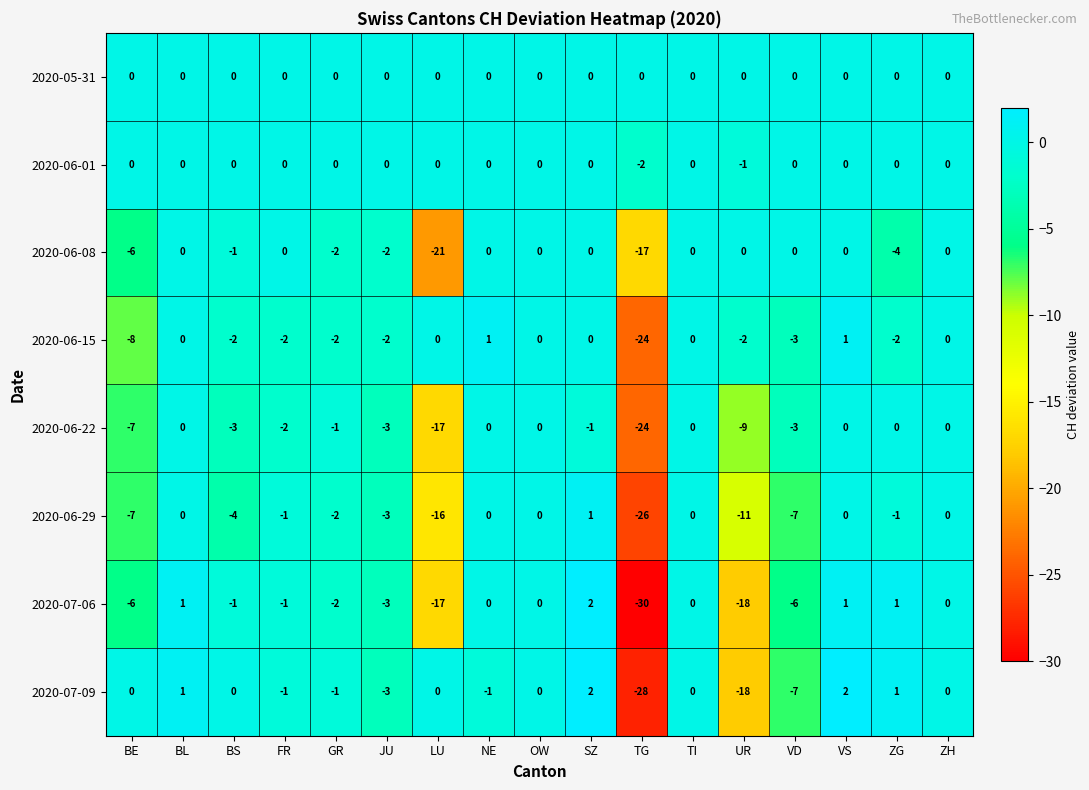

Is the value of 2020-05-31 at BL greater than the value of 2020-06-22 at GR?

Yes